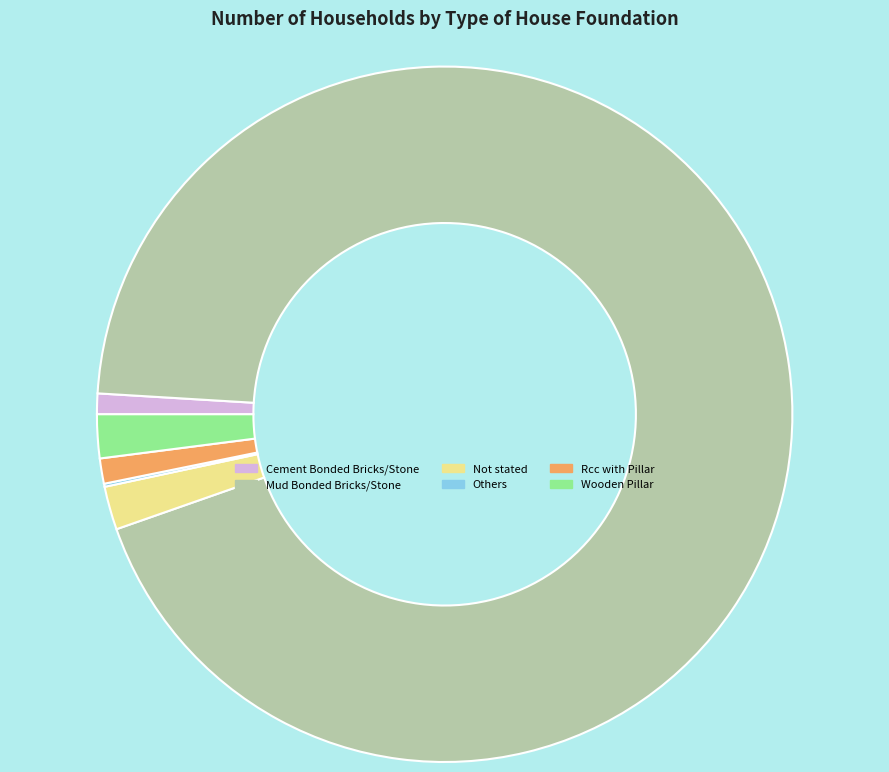

Is it true that Rcc with Pillar is 15% of the pie?

False